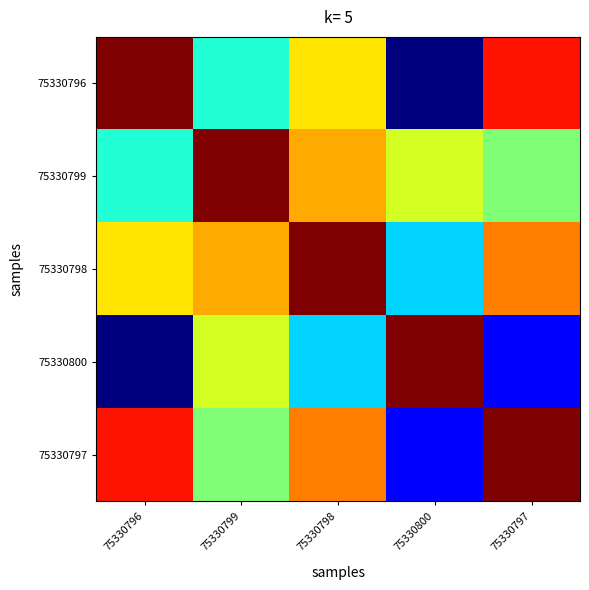

Reading right to left, extract all data points from this chart.

75330796: 75330797=0.9	75330800=0.0	75330798=0.7	75330799=0.4	75330796=1.0
75330799: 75330797=0.5	75330800=0.6	75330798=0.7	75330799=1.0	75330796=0.4
75330798: 75330797=0.8	75330800=0.3	75330798=1.0	75330799=0.7	75330796=0.7
75330800: 75330797=0.1	75330800=1.0	75330798=0.3	75330799=0.6	75330796=0.0
75330797: 75330797=1.0	75330800=0.1	75330798=0.8	75330799=0.5	75330796=0.9